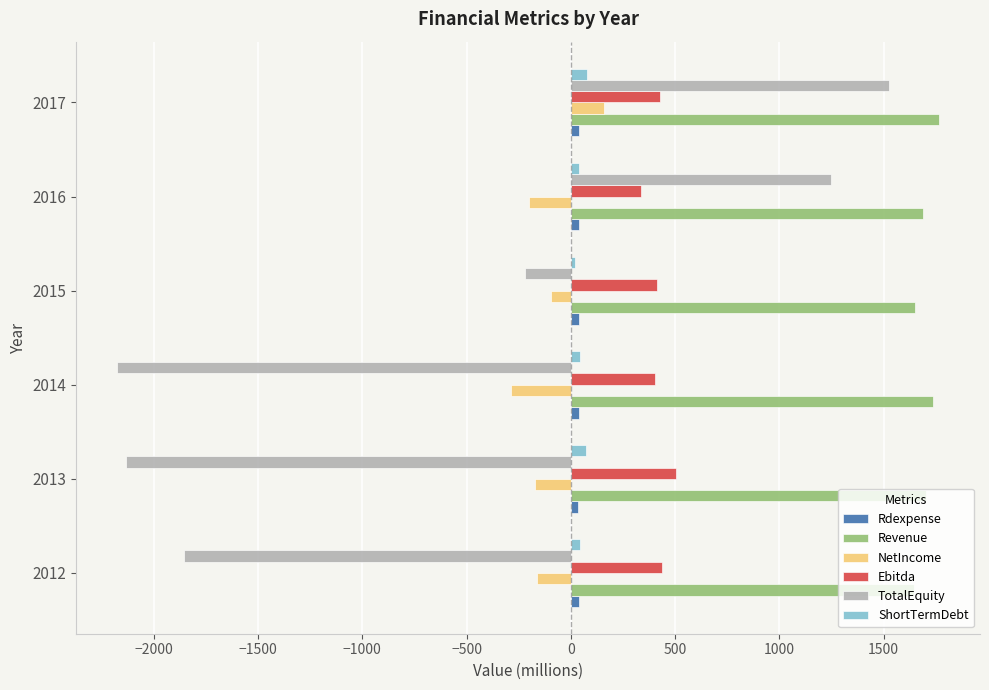

What is the minimum value shown in the chart?

-2174.6